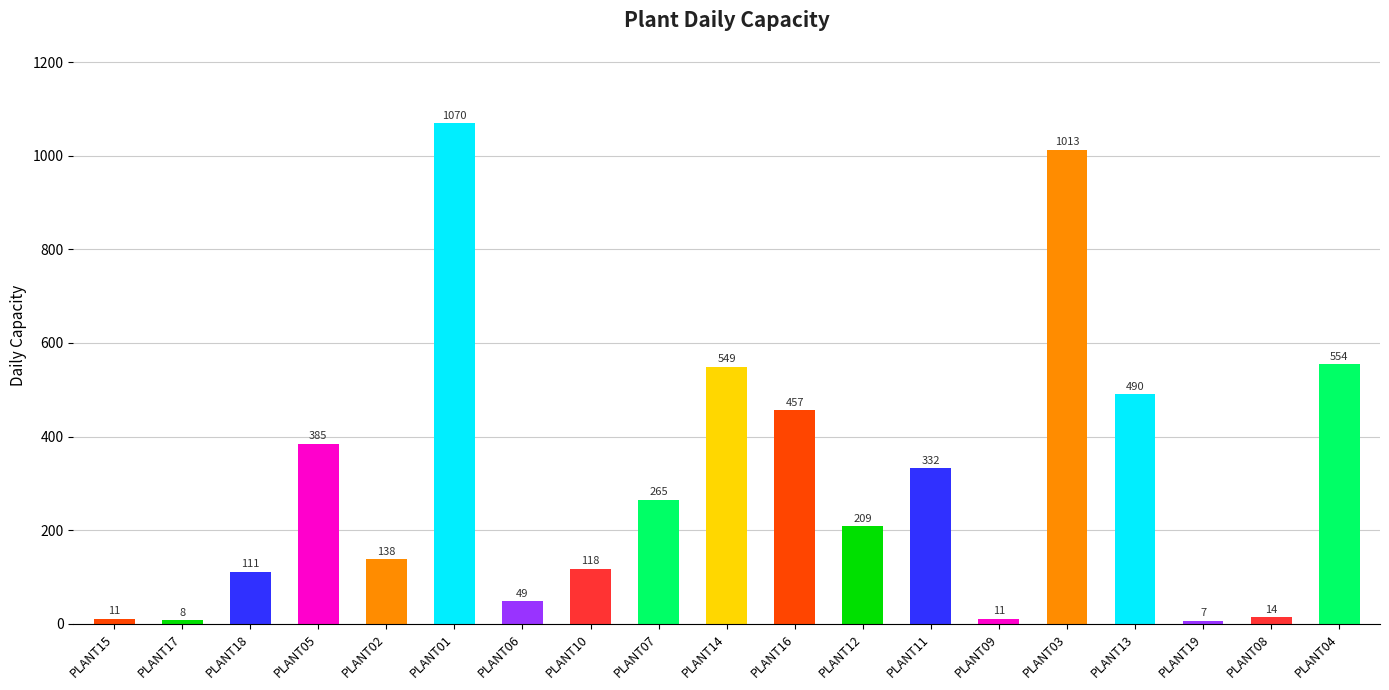

Which category has the lowest value across all series?

PLANT19